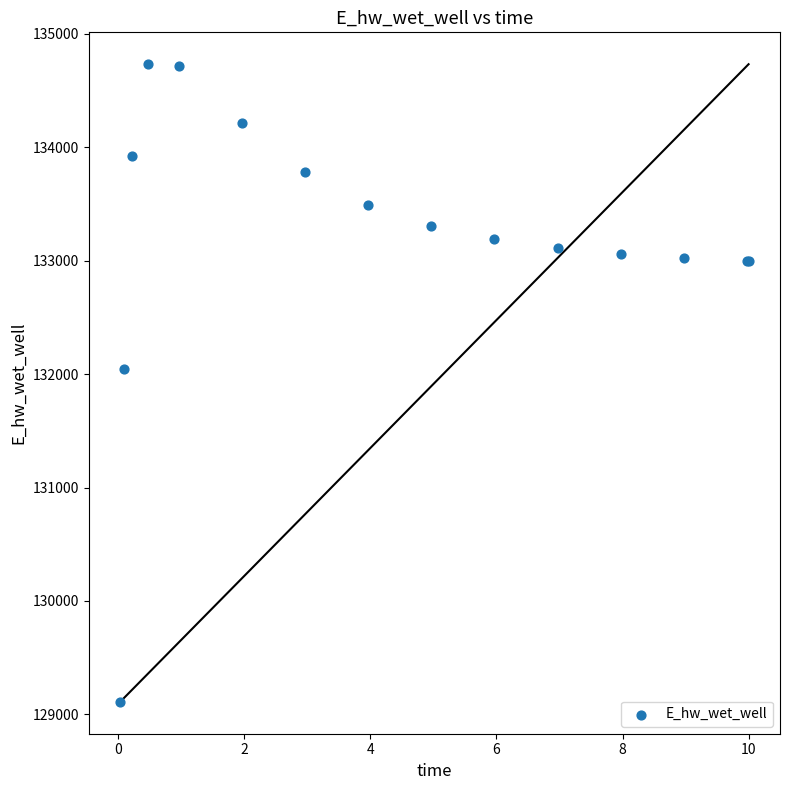

What Y value in the scatter plot is closest to 131921?

132044.0